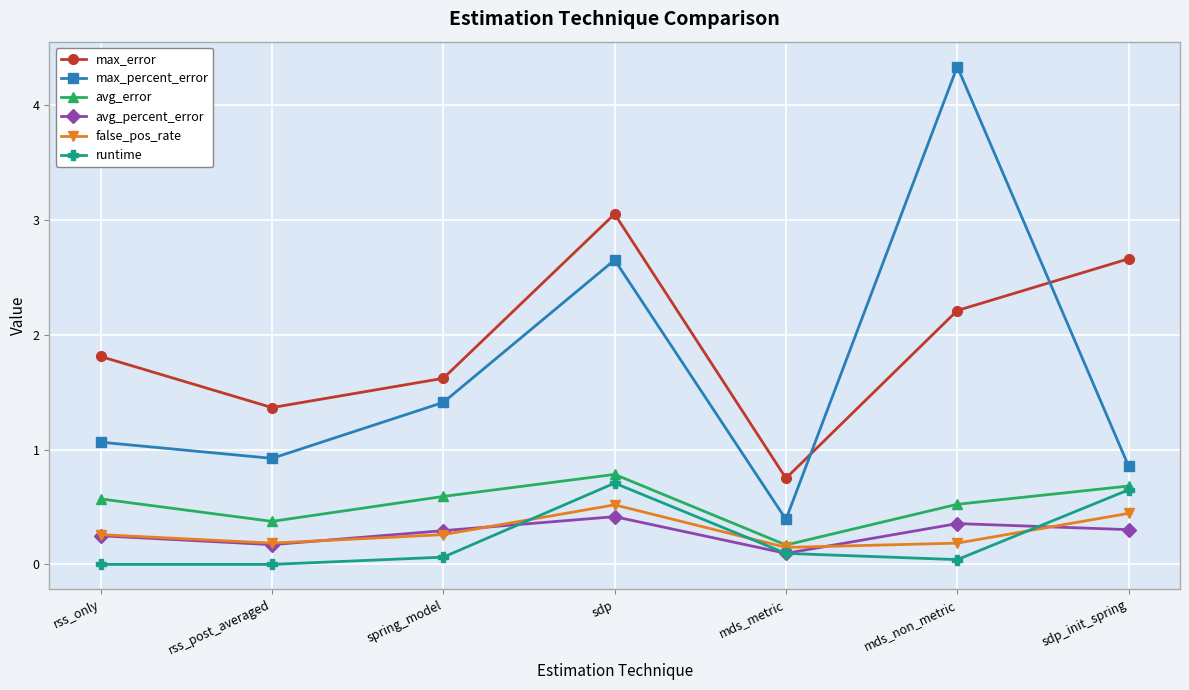

Rank the categories by max_percent_error value from highest to lowest.

mds_non_metric, sdp, spring_model, rss_only, rss_post_averaged, sdp_init_spring, mds_metric